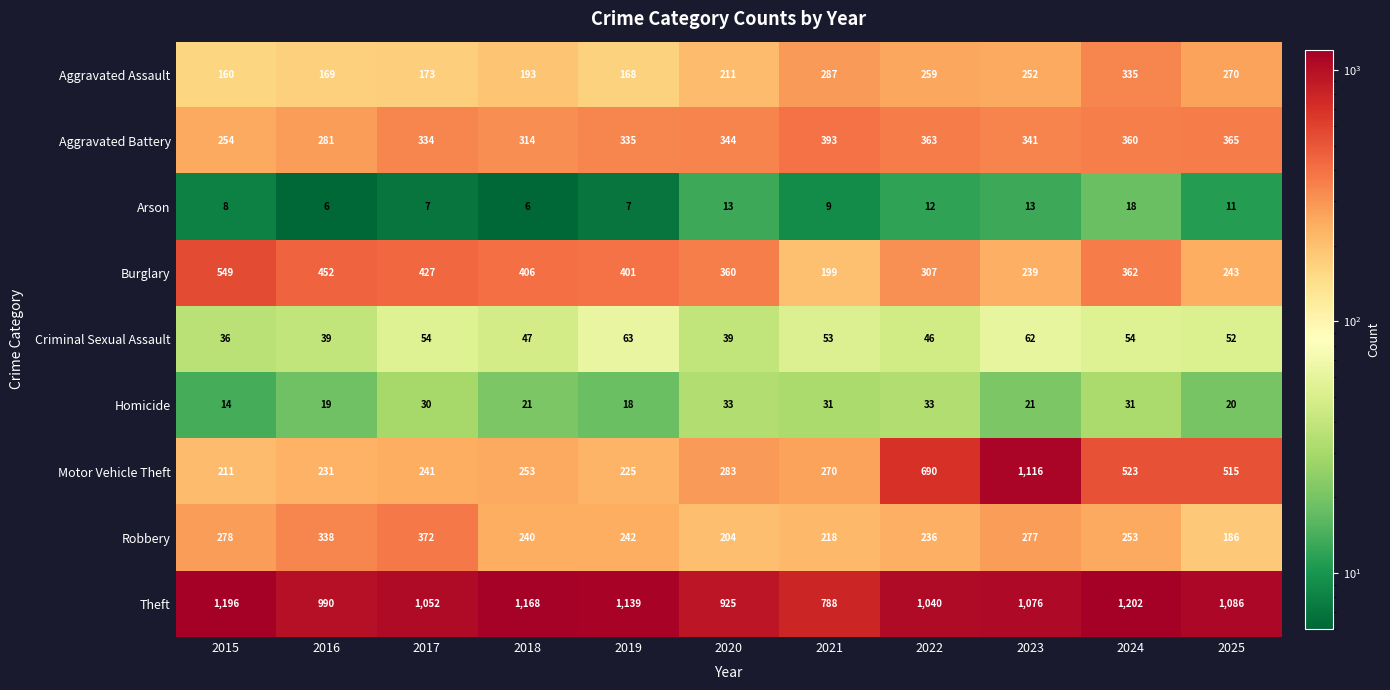

The Burglary series shows 156 at 2023. True or false?

False